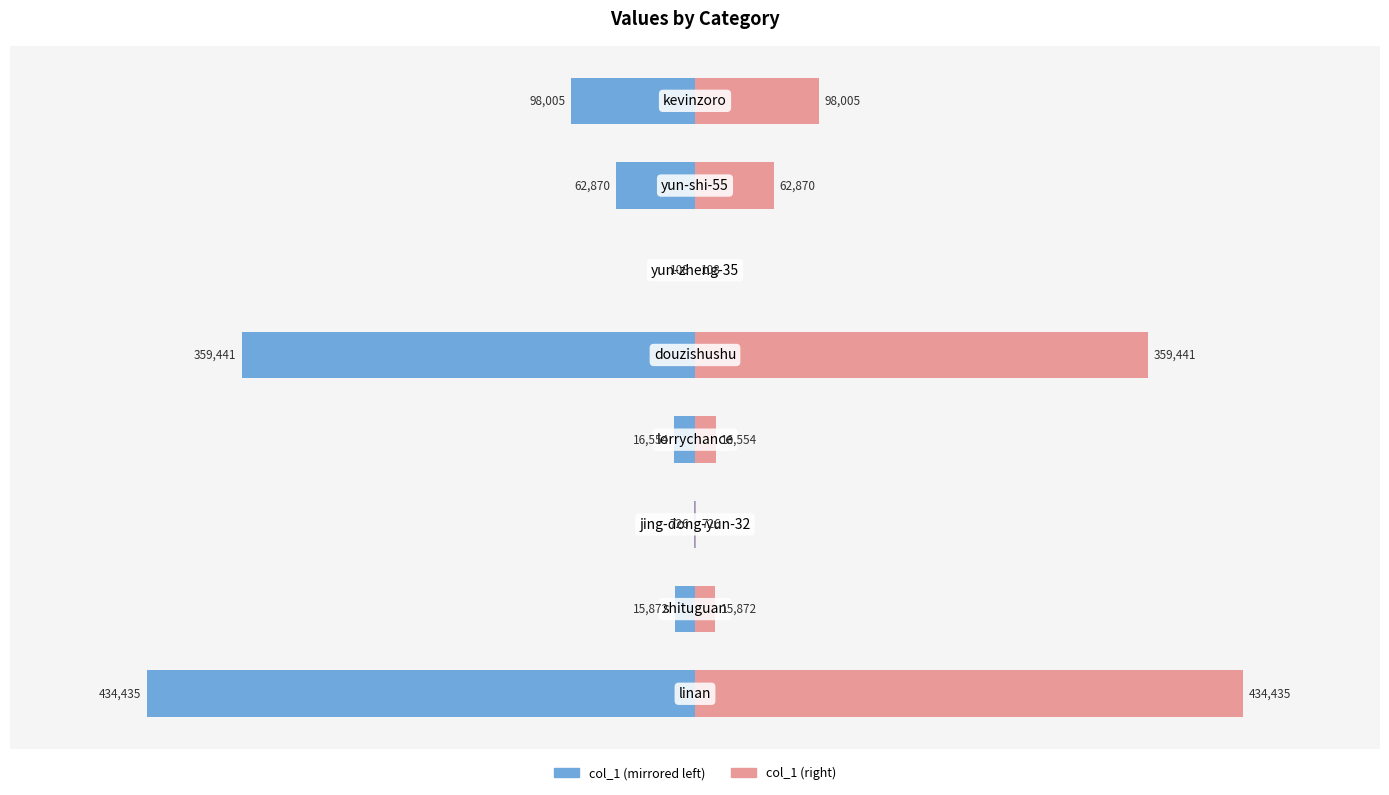

Which series has the largest total across all categories?

col_1 (right)